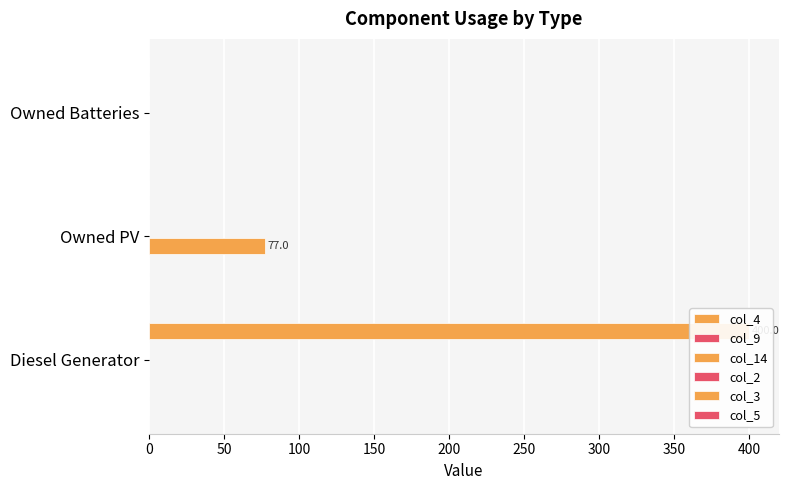

What is the maximum value shown in the chart?

400.0